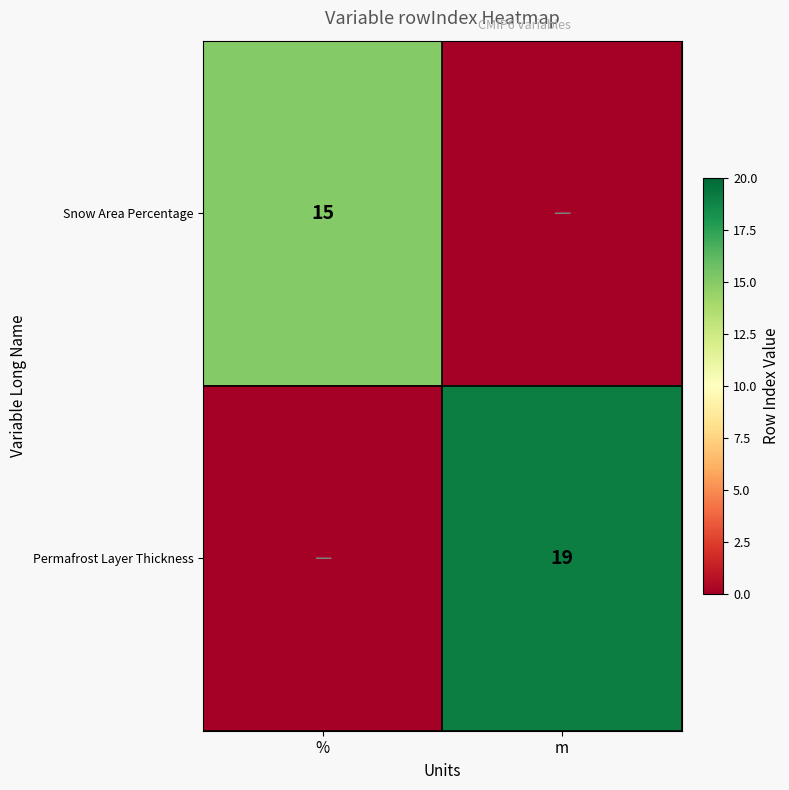

True or false: Snow Area Percentage has a value of 21 at %.

False